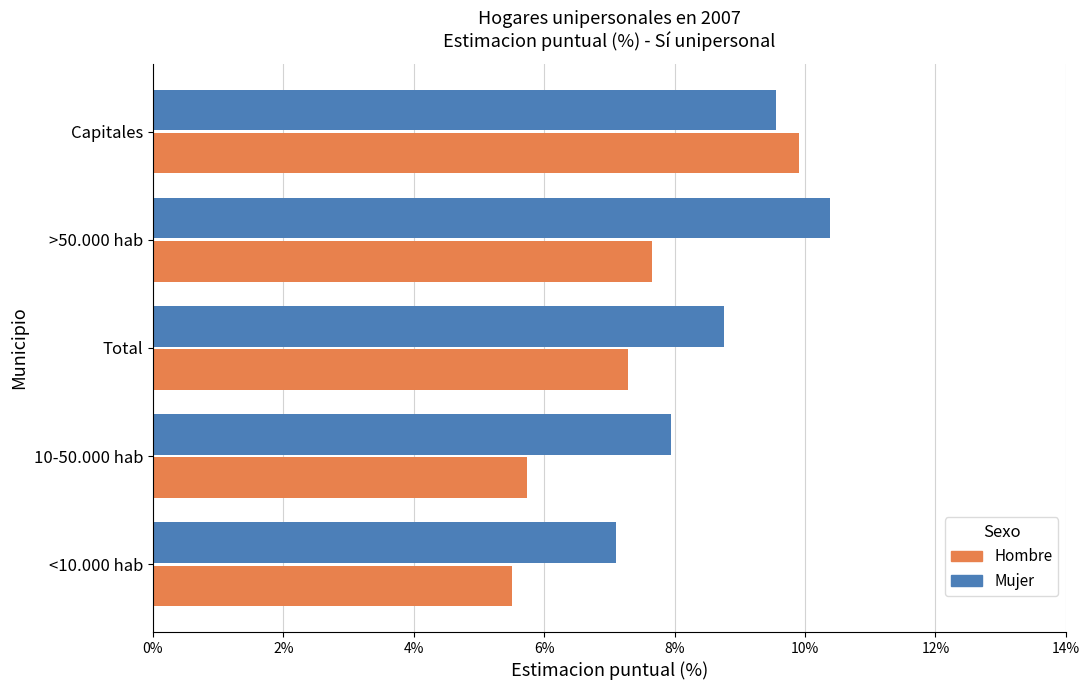

Count the number of data series in this chart.

2